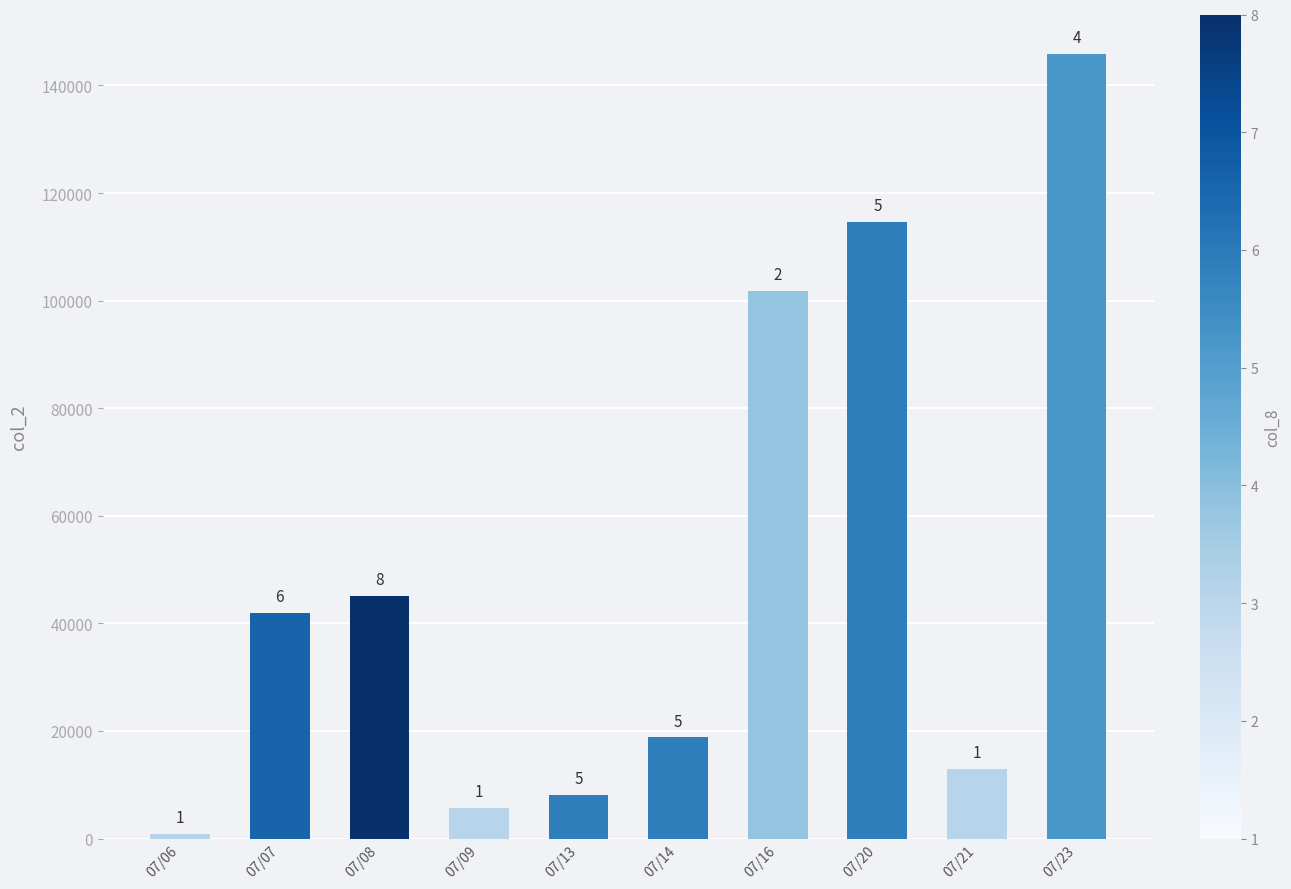

Reading left to right, transcribe all the data shown in this chart.

07/06=780	07/07=41870	07/08=45090	07/09=5760	07/13=8040	07/14=18800	07/16=101800	07/20=114620	07/21=12900	07/23=145900